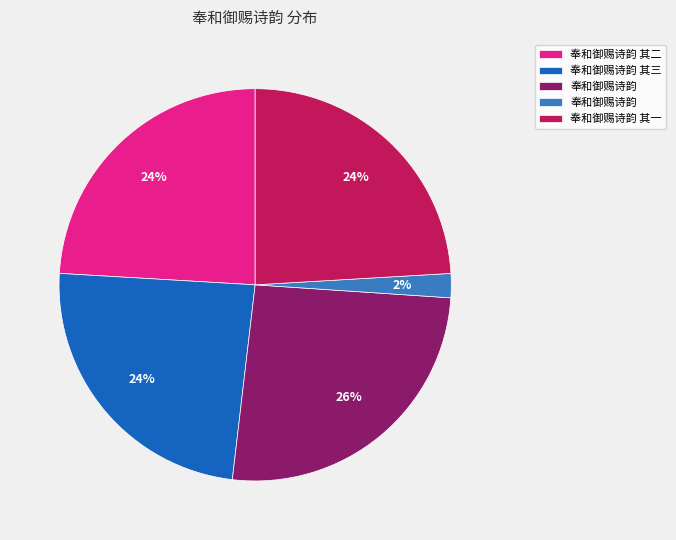

Is there any slice that represents more than half of the pie?

No